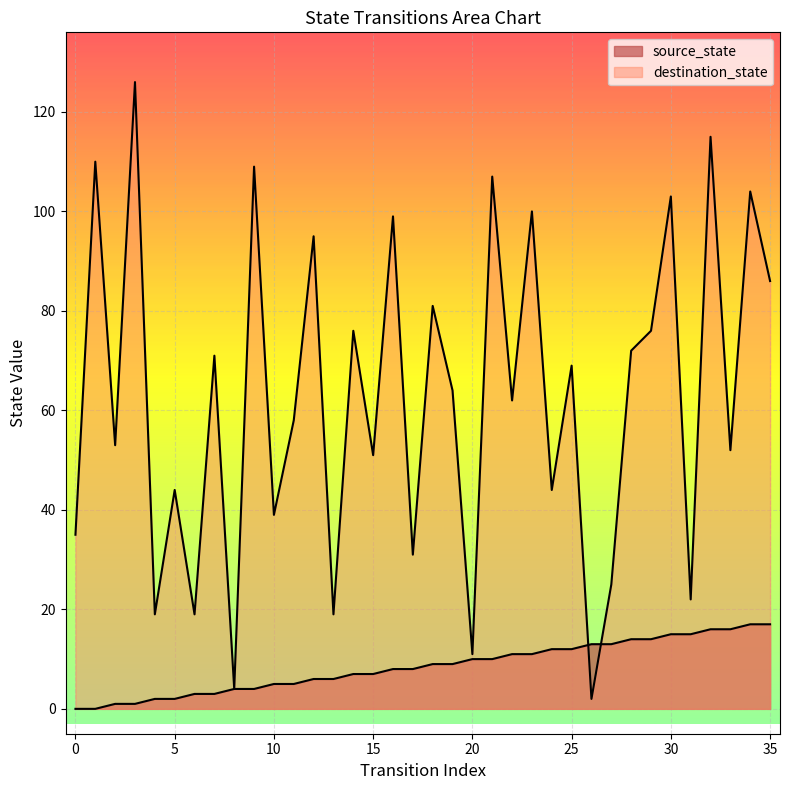

Reading left to right, extract all data points from this chart.

source_state: 0=0	1=0	2=1	3=1	4=2	5=2	6=3	7=3	8=4	9=4	10=5	11=5	12=6	13=6	14=7	15=7	16=8	17=8	18=9	19=9	20=10	21=10	22=11	23=11	24=12	25=12	26=13	27=13	28=14	29=14	30=15	31=15	32=16	33=16	34=17	35=17
destination_state: 0=35	1=110	2=53	3=126	4=19	5=44	6=19	7=71	8=4	9=109	10=39	11=58	12=95	13=19	14=76	15=51	16=99	17=31	18=81	19=64	20=11	21=107	22=62	23=100	24=44	25=69	26=2	27=25	28=72	29=76	30=103	31=22	32=115	33=52	34=104	35=86